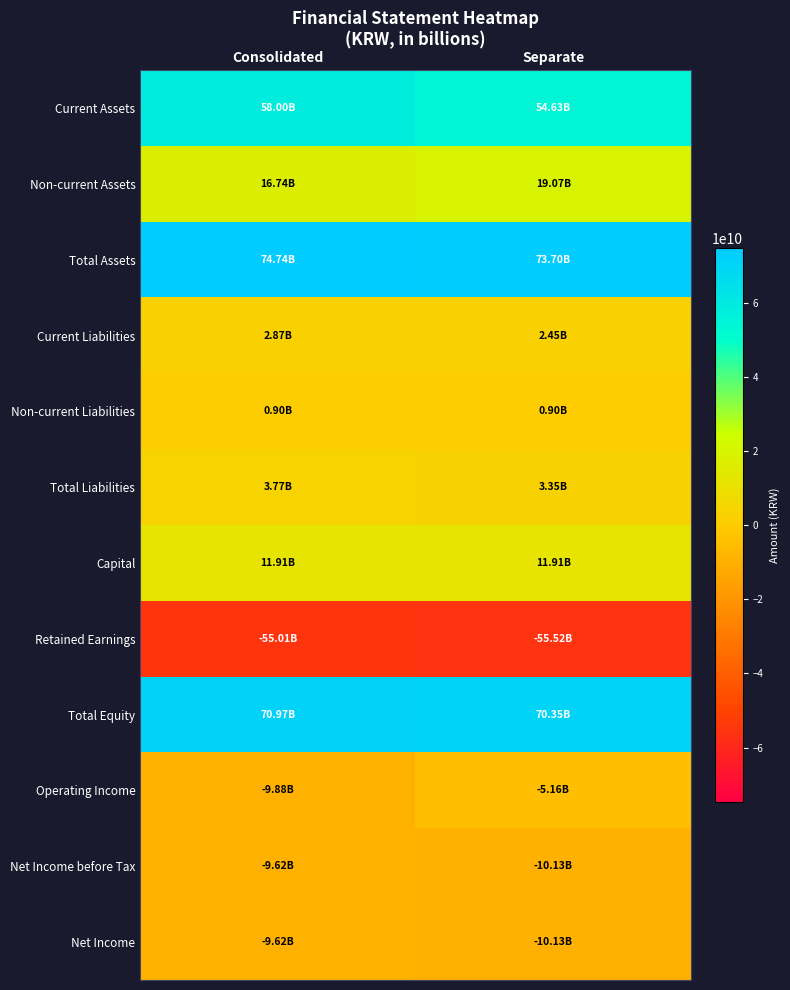

How many distinct data groups are displayed?

12